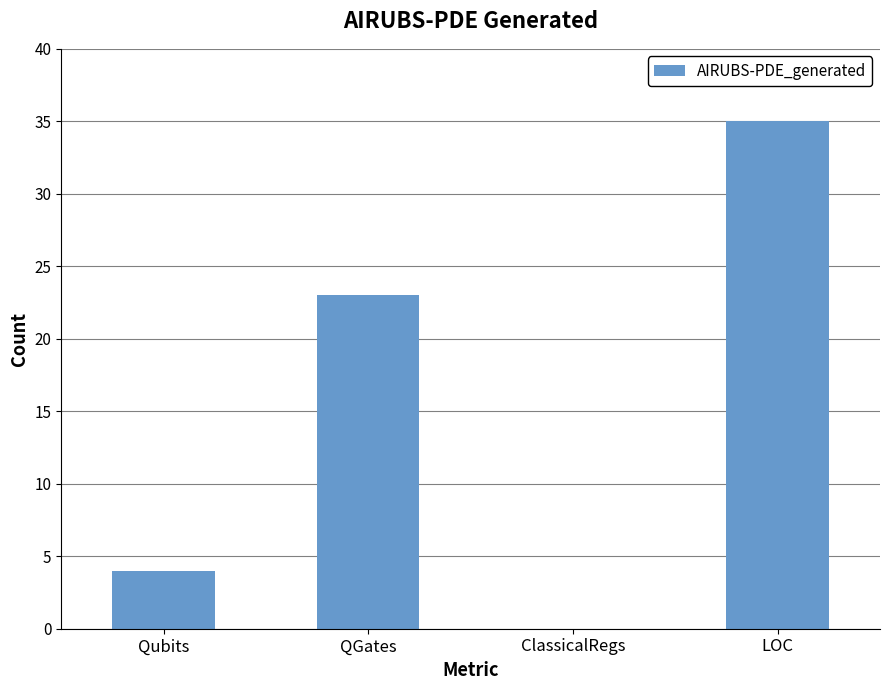

Reading left to right, what are all the values shown in this chart?

4	23	0	35